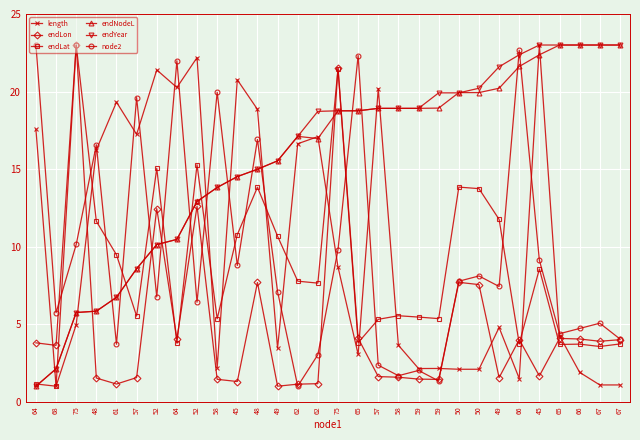

The value of length at 61 is 6.4. True or false?

False